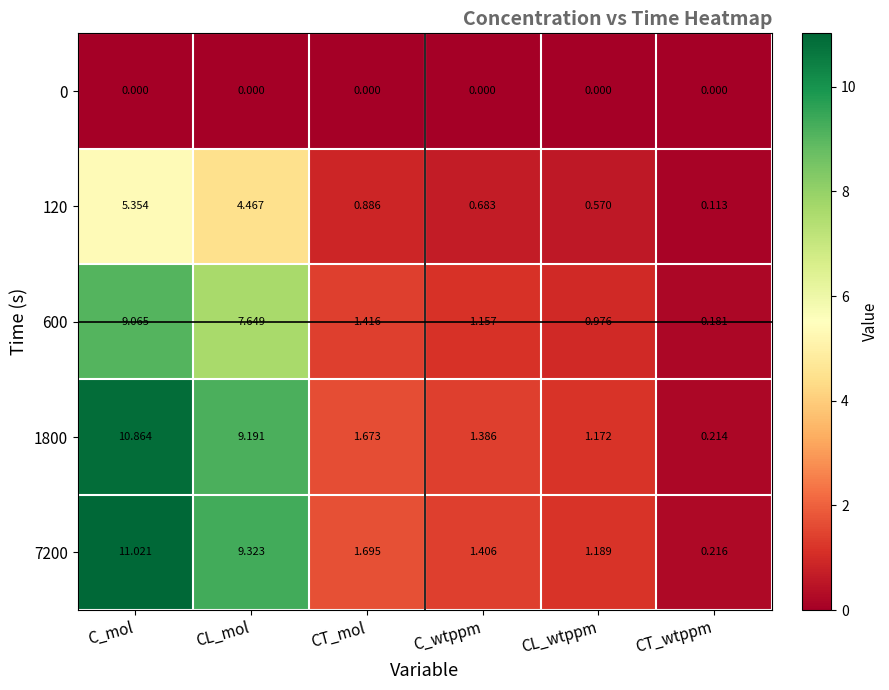

Is the value of 1800 at CT_wtppm greater than the value of 600 at C_wtppm?

No